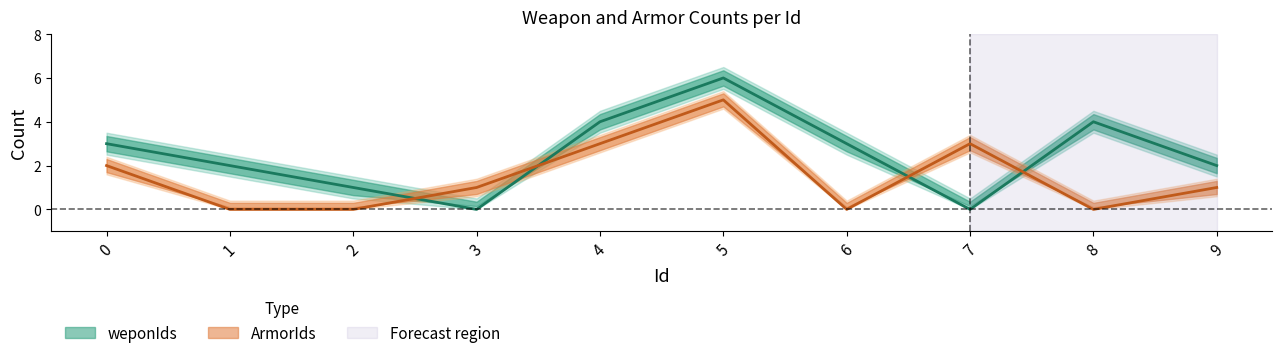

What is the difference between the ArmorIds values at 2 and 4?

3